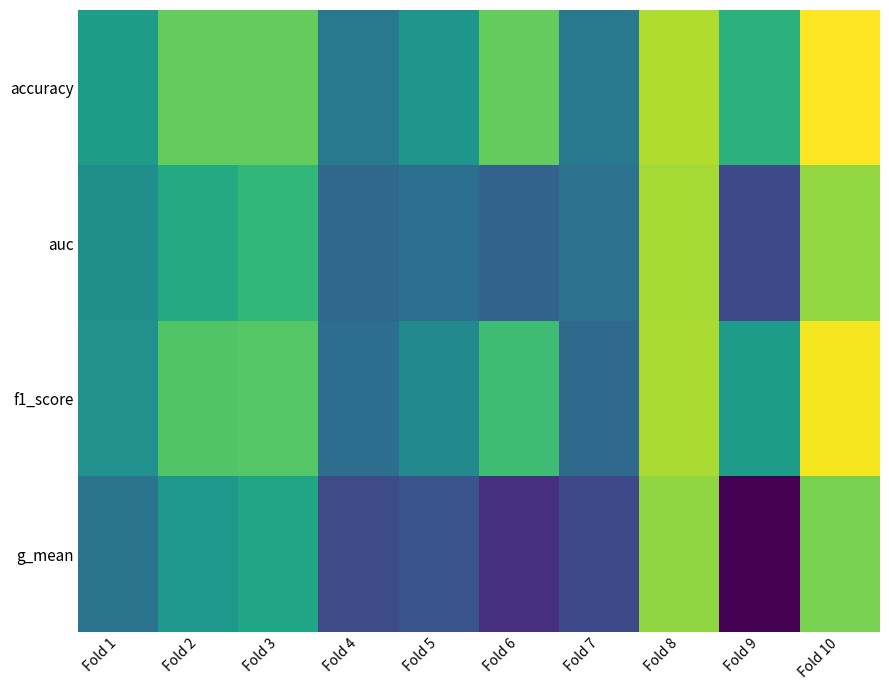

Which series has the largest total across all categories?

accuracy